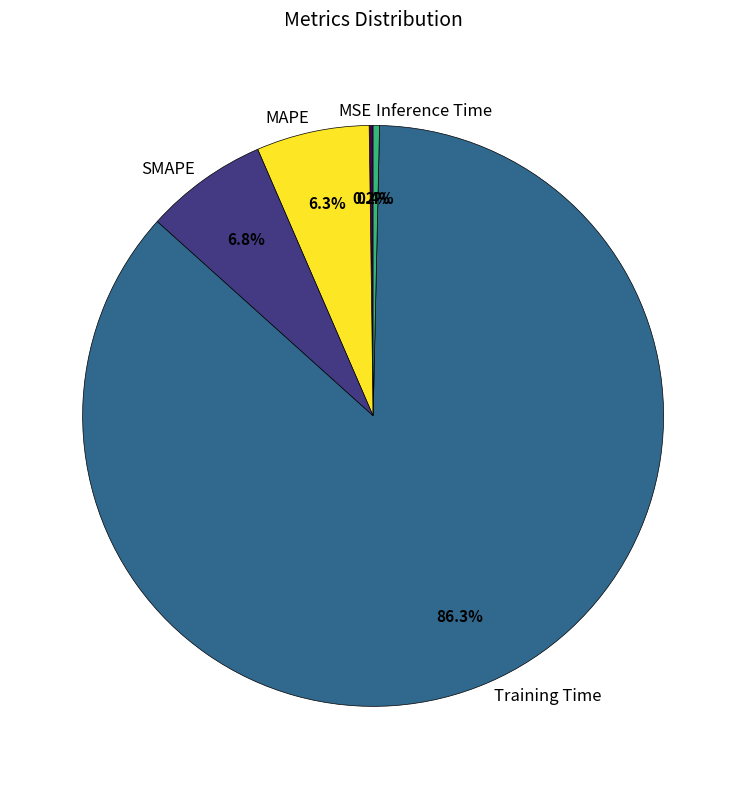

Is Training Time the majority of the pie?

Yes